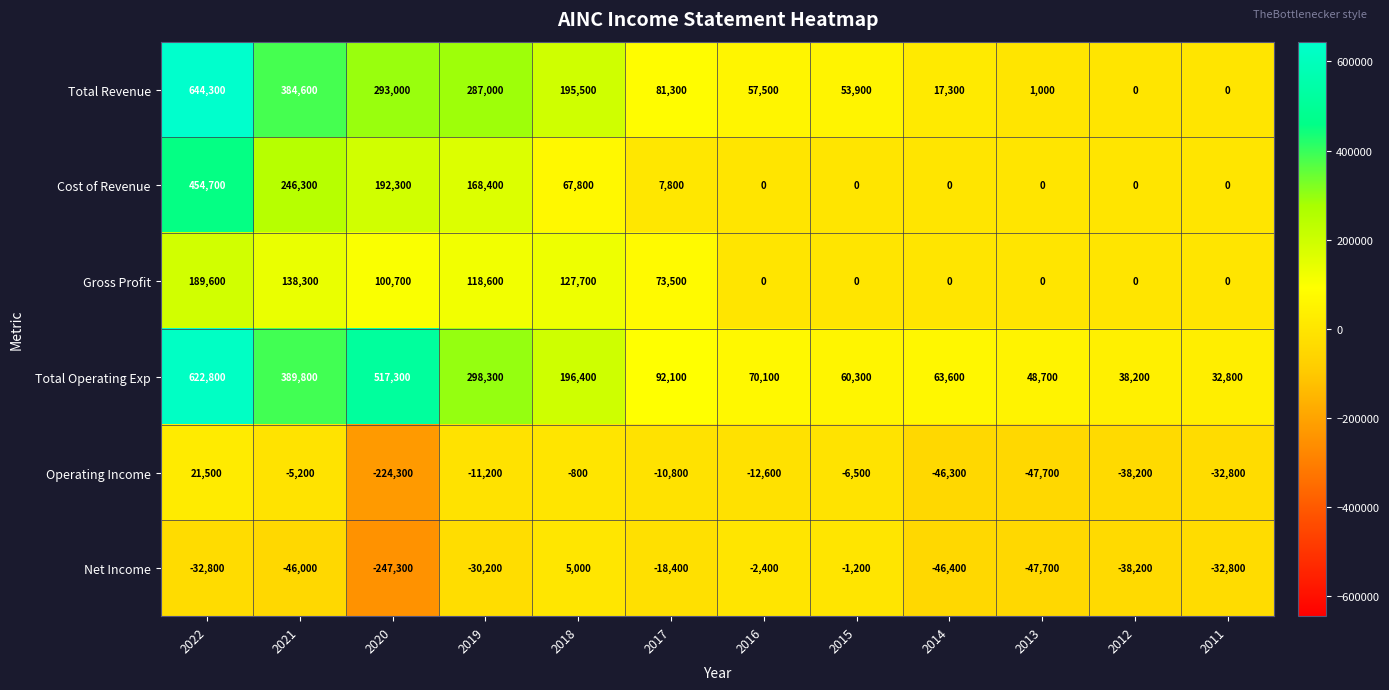

Is it true that Operating Income equals 7719 at 2022?

False